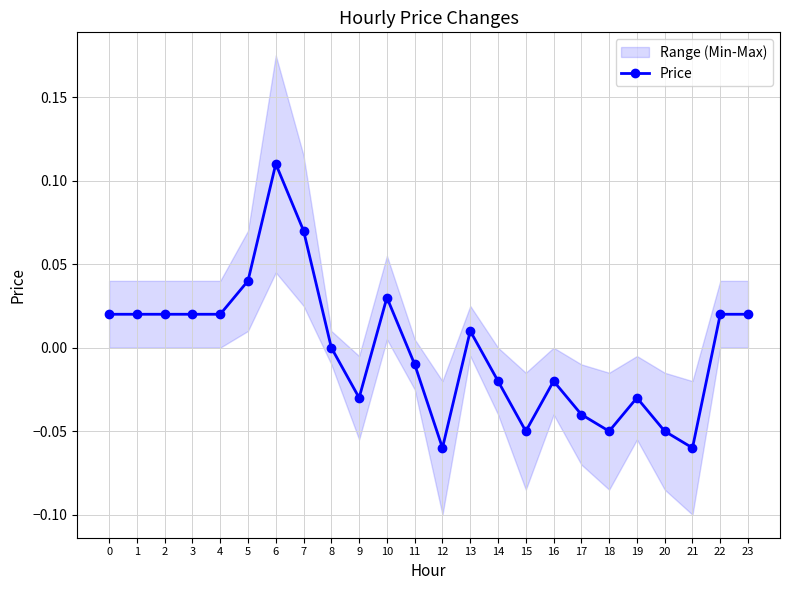

How many values are above zero?

12